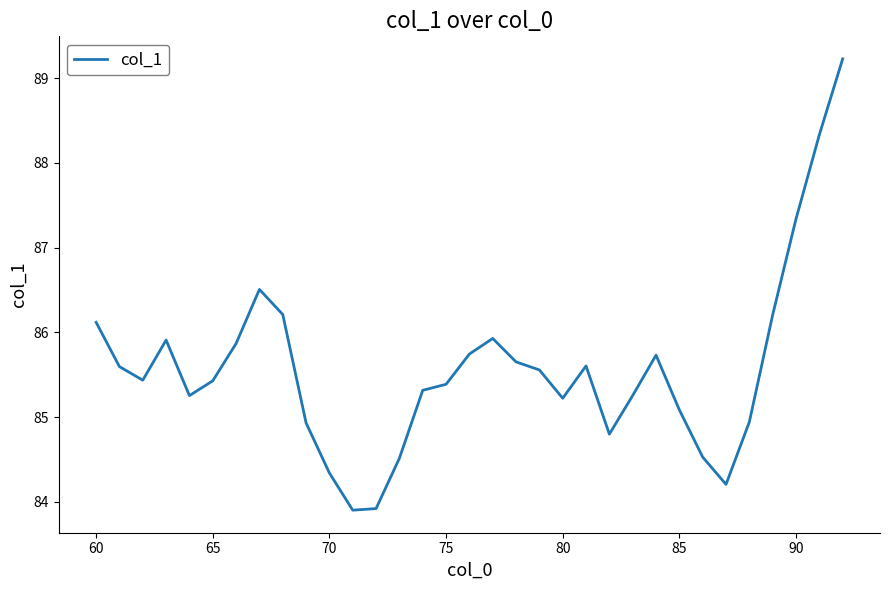

What is the greatest value displayed?

89.2